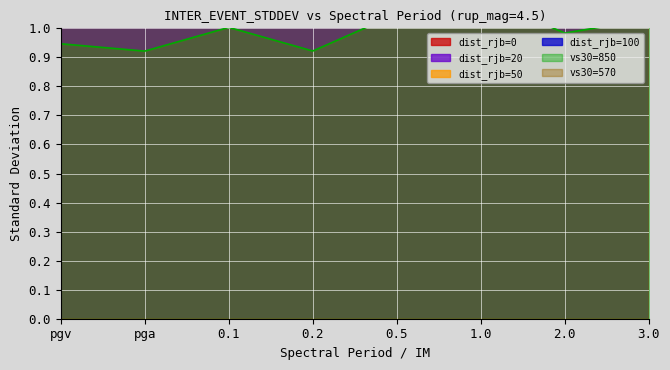

Is the value of dist_rjb=50 at 2.0 greater than the value of dist_rjb=100 at 0.5?

Yes